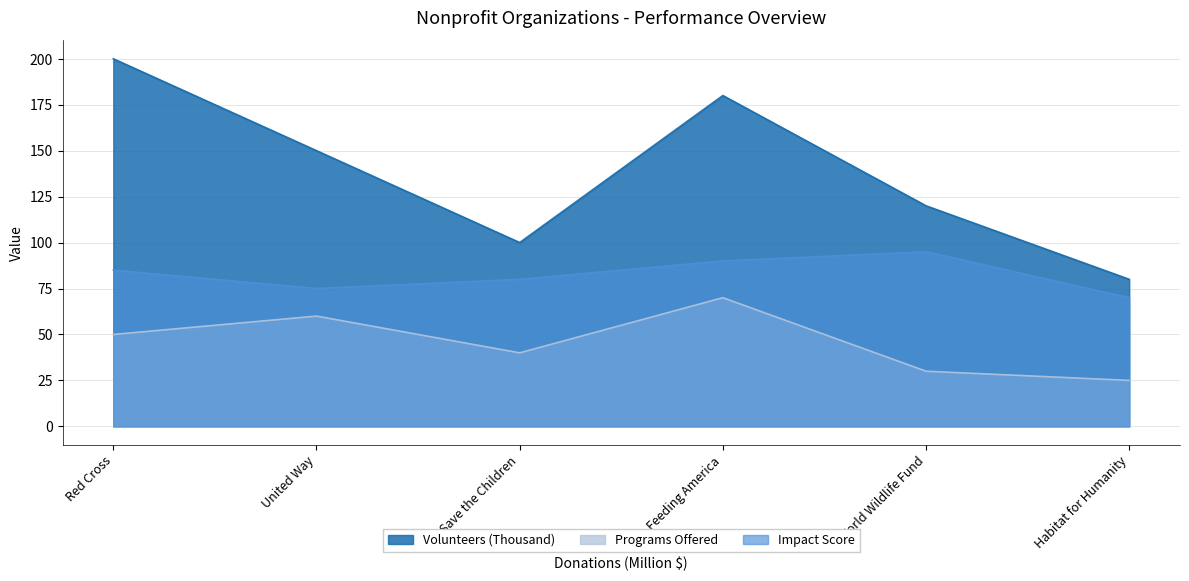

What is the average value of the Impact Score series?

82